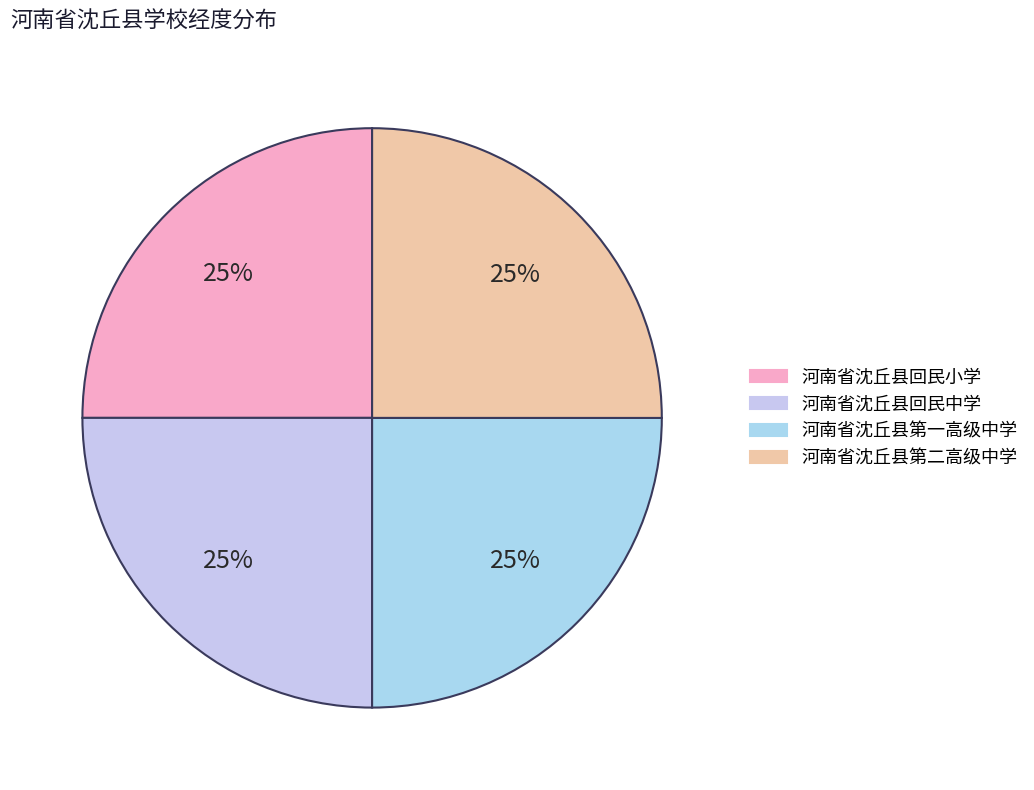

What is the ratio of the value at 河南省沈丘县回民小学 to the value at 河南省沈丘县第二高级中学?

1.0